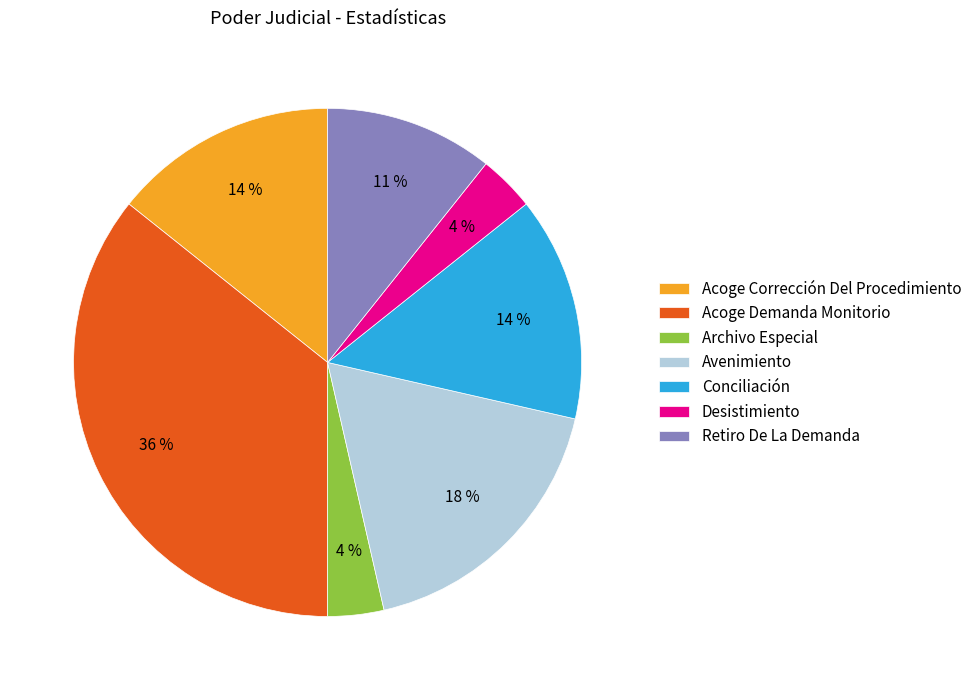

Approximately how many times larger is the value at Retiro De La Demanda compared to Acoge Demanda Monitorio?

0.3